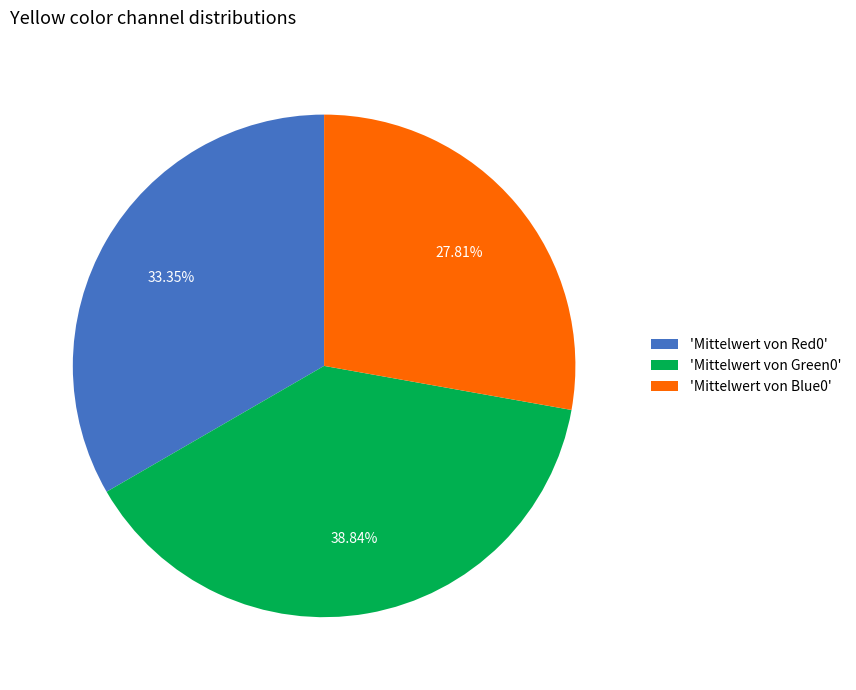

Is there a majority slice in this chart?

No